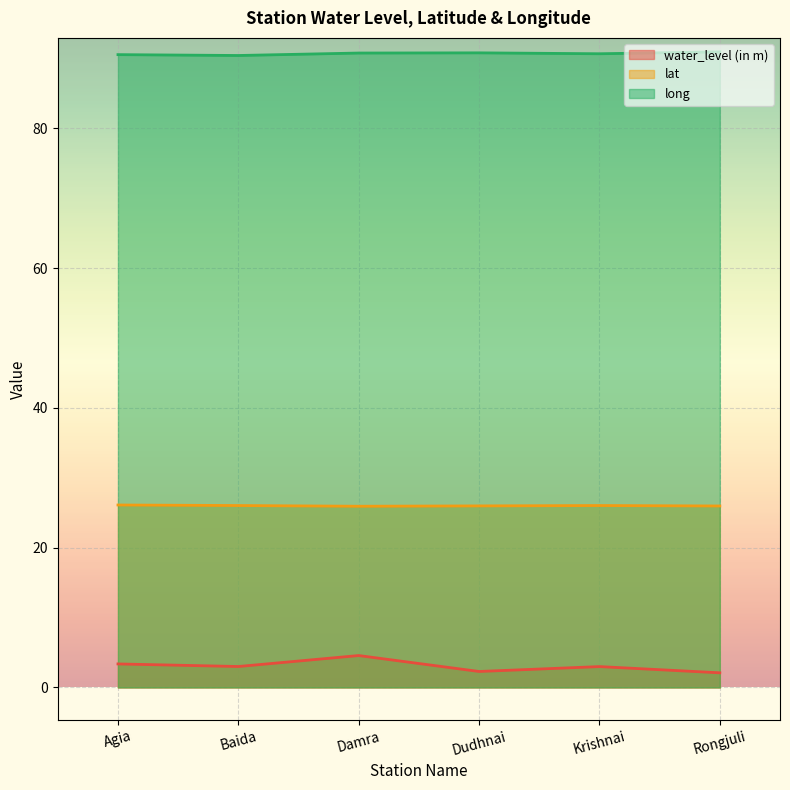

At which category does lat reach its first local valley?

Damra